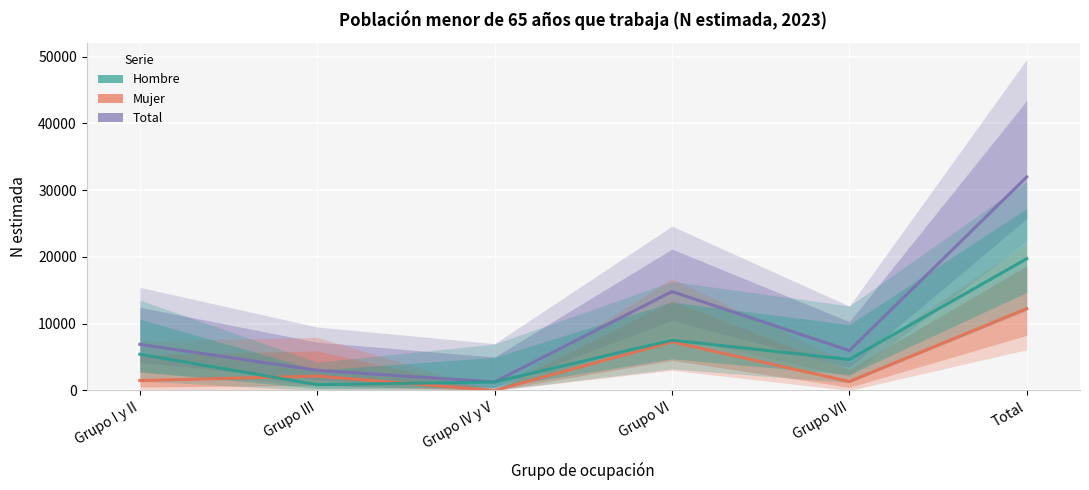

What are all the series names shown in the legend?

Total, Mujer, Hombre